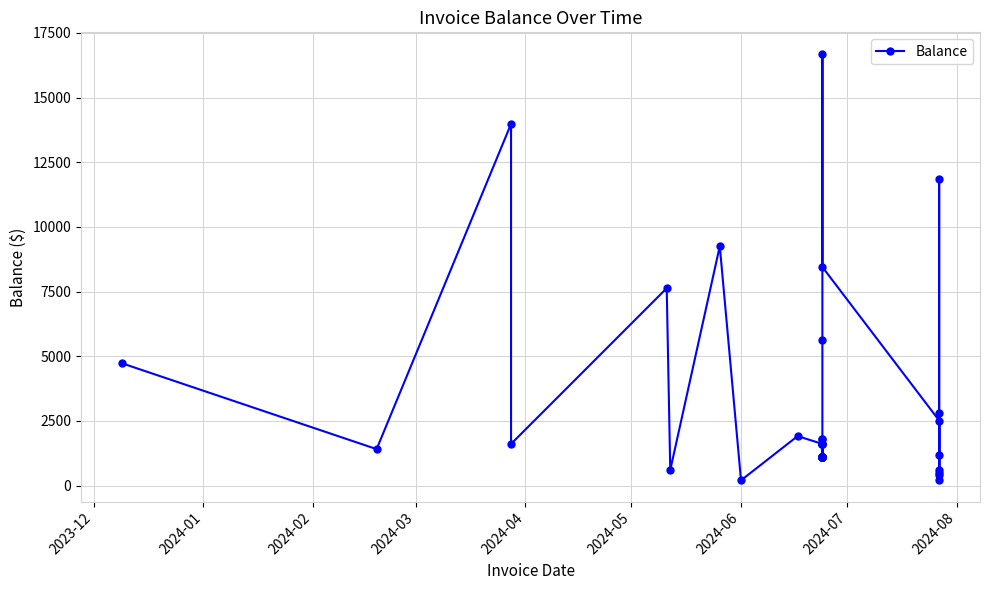

True or false: there are more than 2 points higher than both neighbors.

True